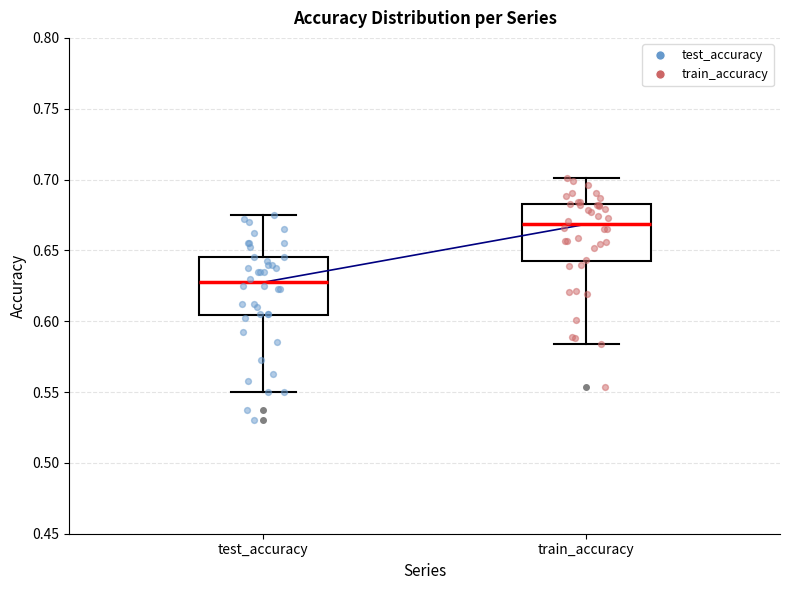

Where does the median line of the box for train_accuracy sit on the y-axis? The values are not printed on the chart, so give them approximately, as read against the axis.

0.670